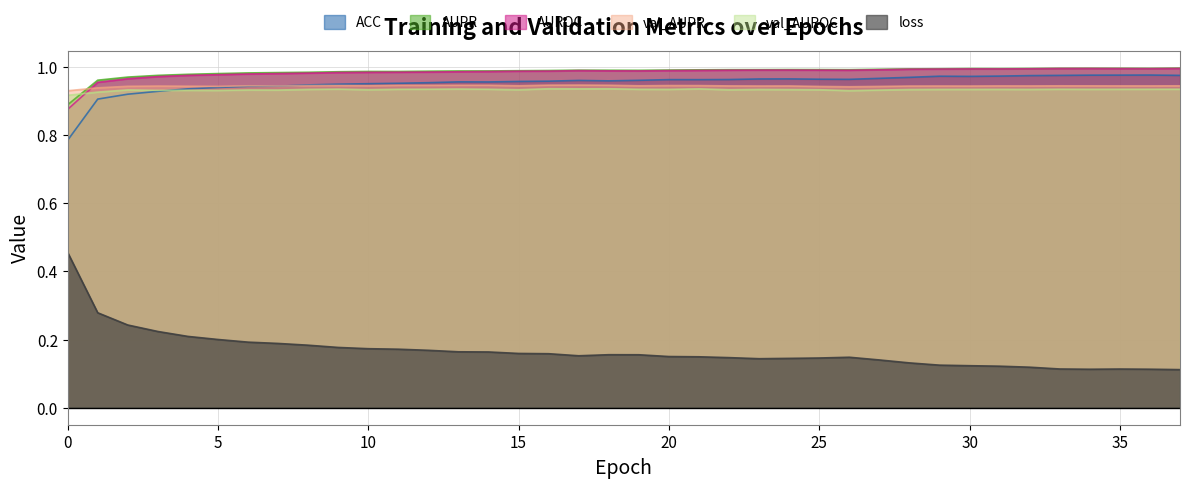

List the series in order of their peak value, highest first.

AUPR, AUROC, ACC, val_AUPR, val_AUROC, loss